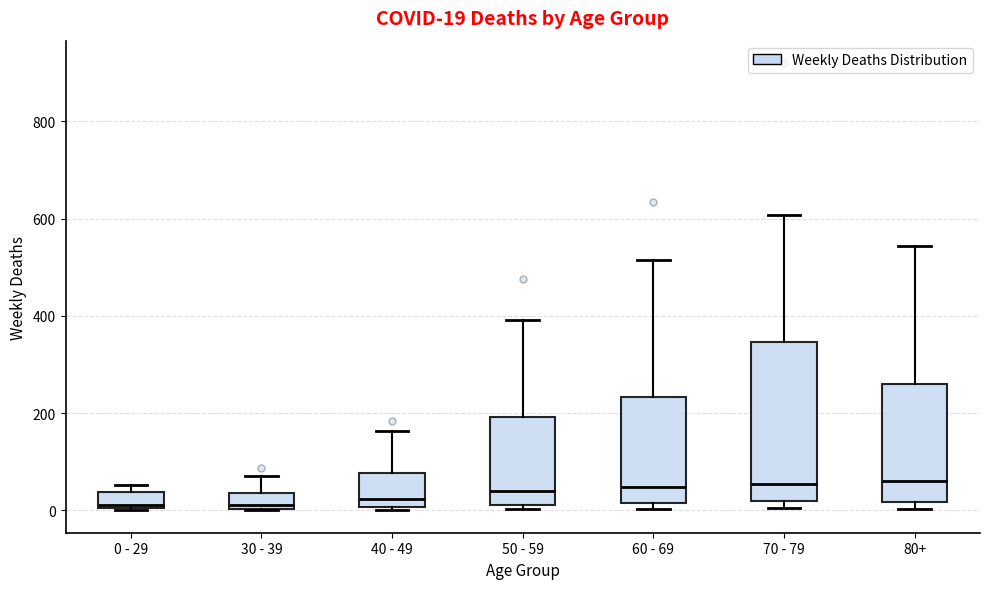

Comparing the boxes themselves (not the whiskers), which one is the tallest?

70 - 79